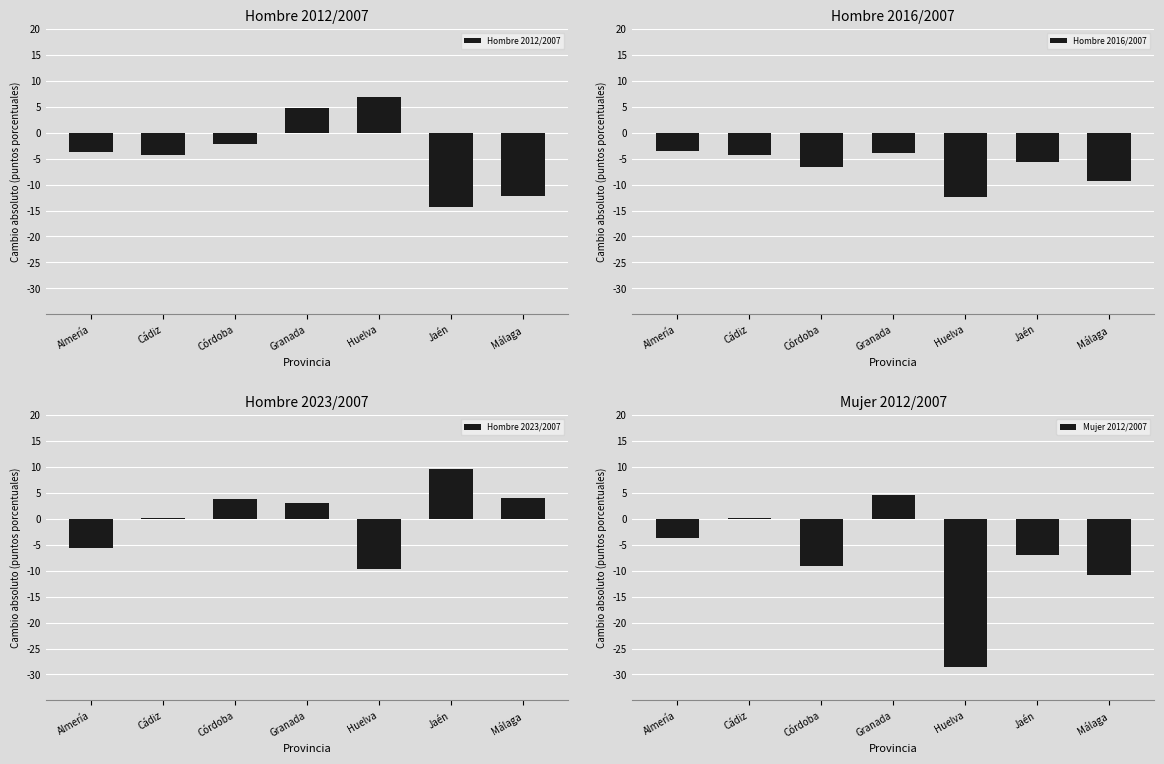

Where does the Hombre 2012/2007 series first go above -3?

Córdoba